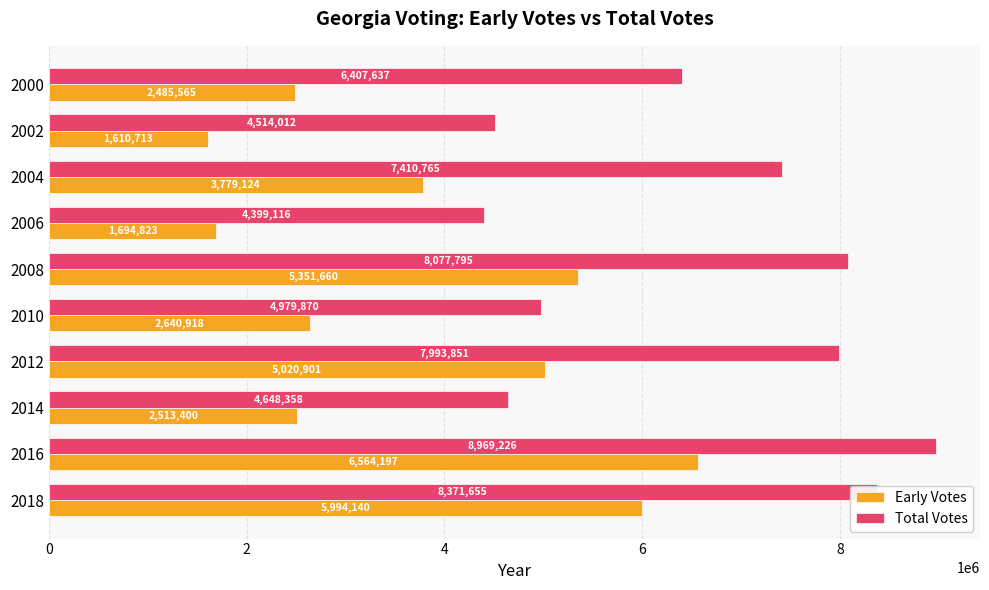

Count the number of data series in this chart.

2